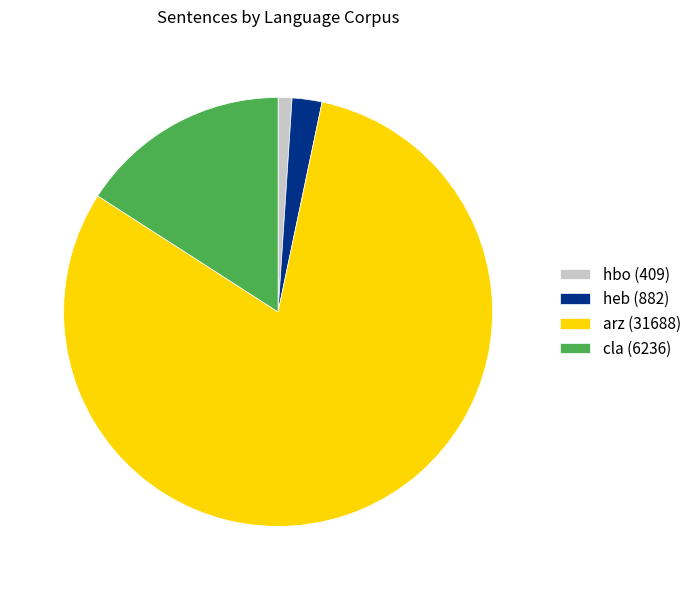

Is there any slice that represents more than half of the pie?

Yes